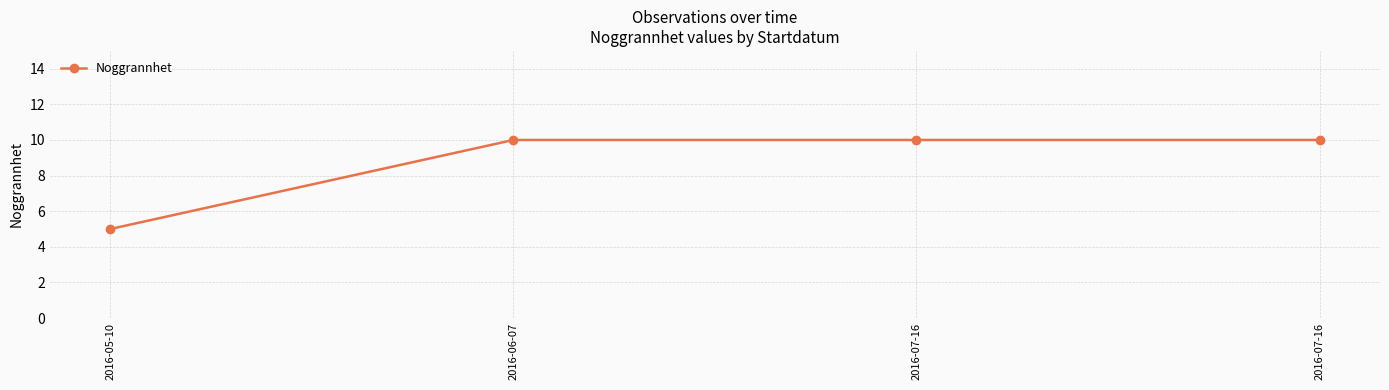

Approximately how many times larger is the value at 2016-05-10 compared to 2016-07-16?

0.5